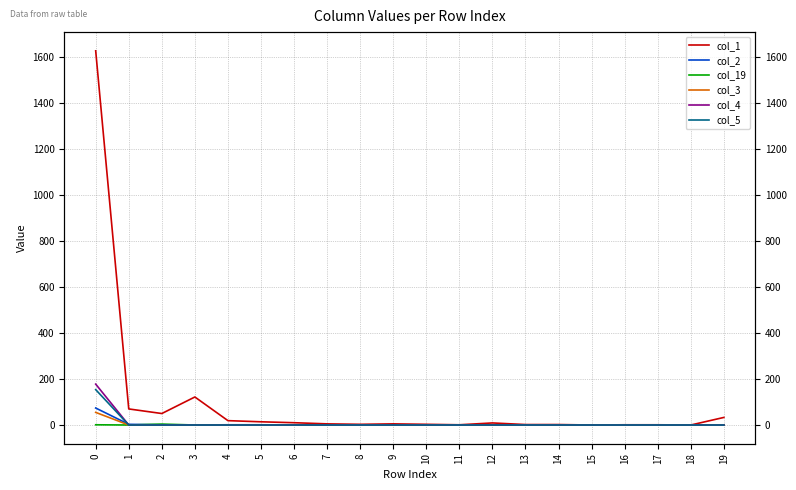

What is the sum of the col_2 values at 14 and 4?

1